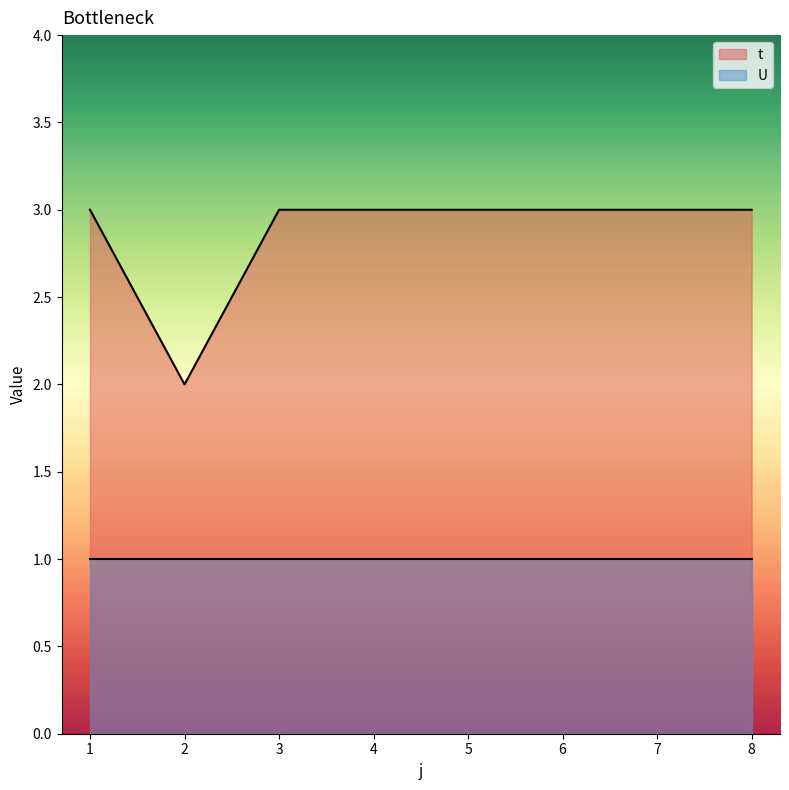

List the labels in order of value, largest first.

1, 3, 4, 5, 6, 7, 8, 2